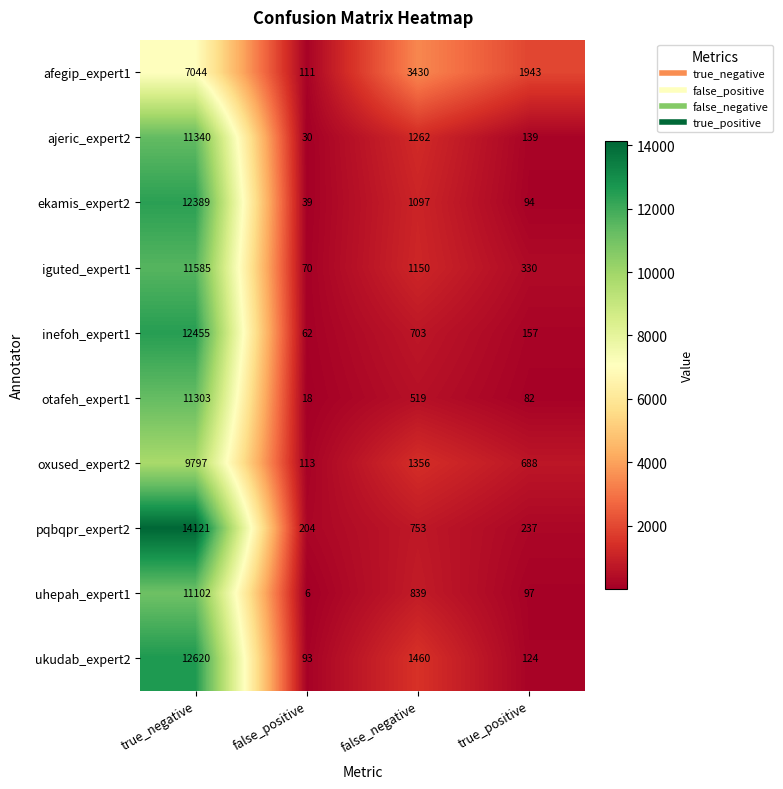

What is the difference between the highest and lowest values at true_negative?

7077